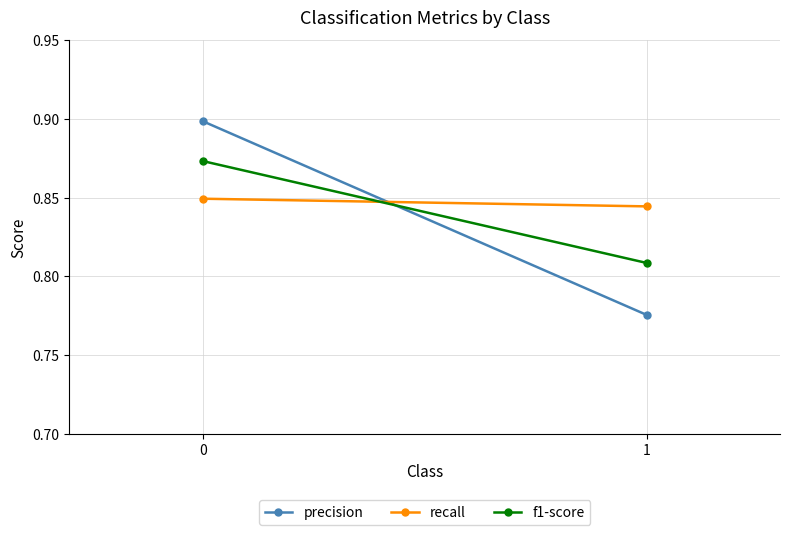

What is the sum of the recall values at 1 and 0?

1.7